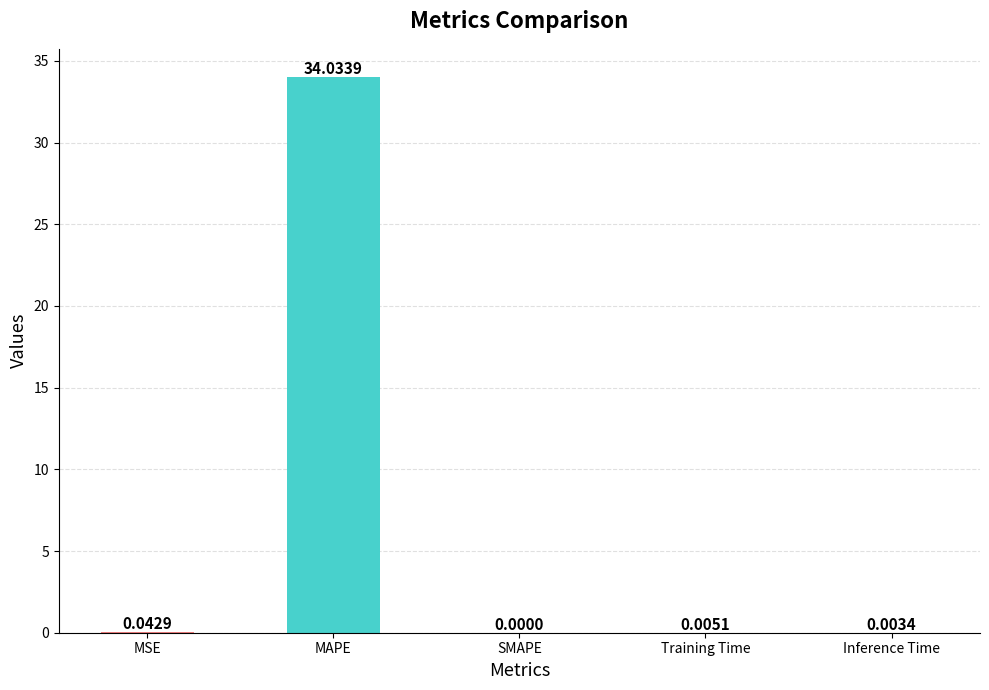

At which category does the chart reach its peak across all series?

MAPE